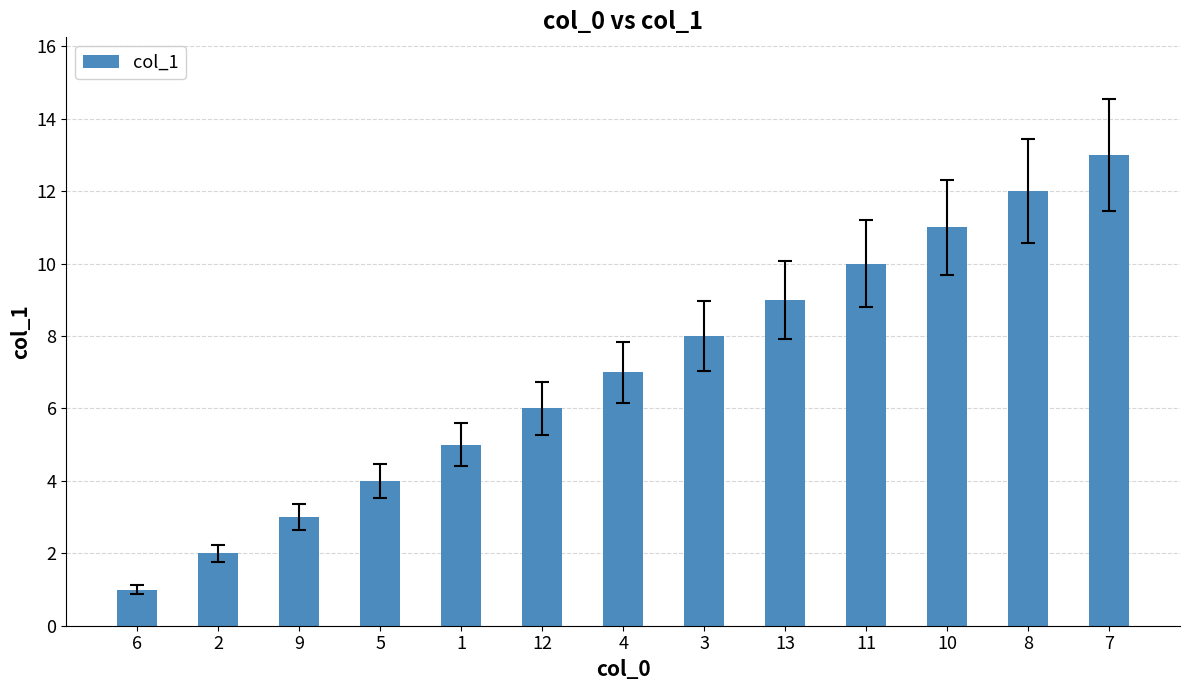

Are the bars grouped side by side (vs. stacked)?

No